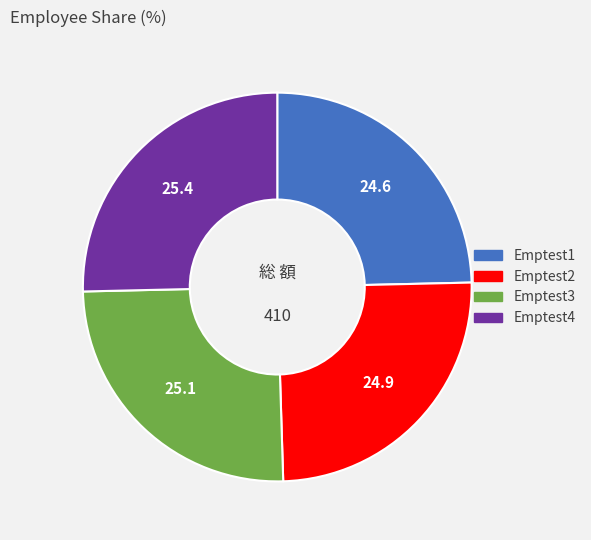

Is Emptest2 the majority of the pie?

No